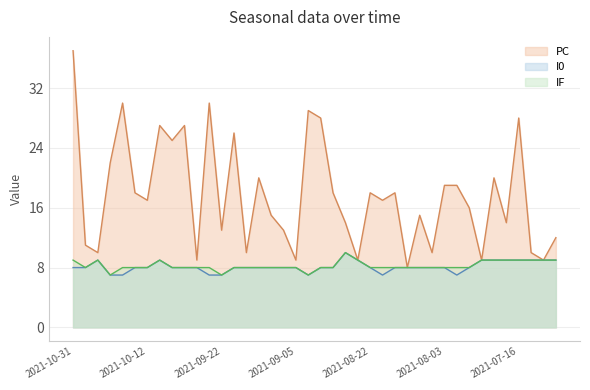

Reading right to left, what are all the values shown in this chart?

PC: 12	9	10	28	14	20	9	16	19	19	10	15	8	18	17	18	9	14	18	28	29	9	13	15	20	10	26	13	30	9	27	25	27	17	18	30	22	10	11	37
I0: 9	9	9	9	9	9	9	8	7	8	8	8	8	8	7	8	9	10	8	8	7	8	8	8	8	8	8	7	7	8	8	8	9	8	8	7	7	9	8	8
IF: 9	9	9	9	9	9	9	8	8	8	8	8	8	8	8	8	9	10	8	8	7	8	8	8	8	8	8	7	8	8	8	8	9	8	8	8	7	9	8	9